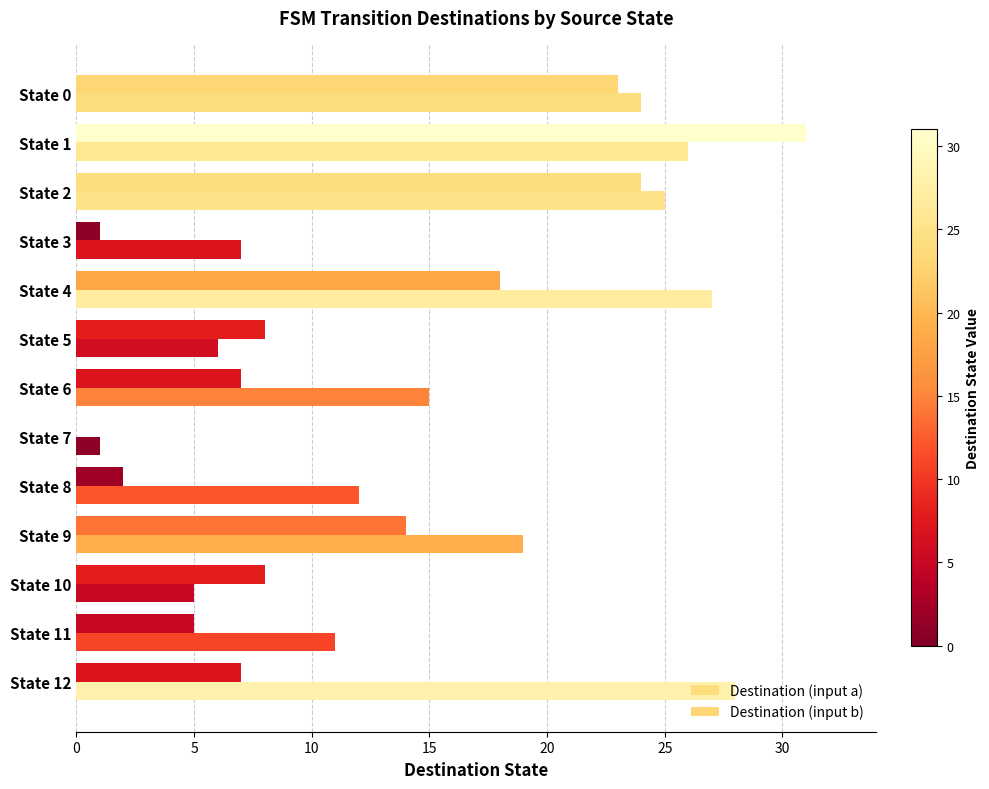

How many series are shown in this chart?

2